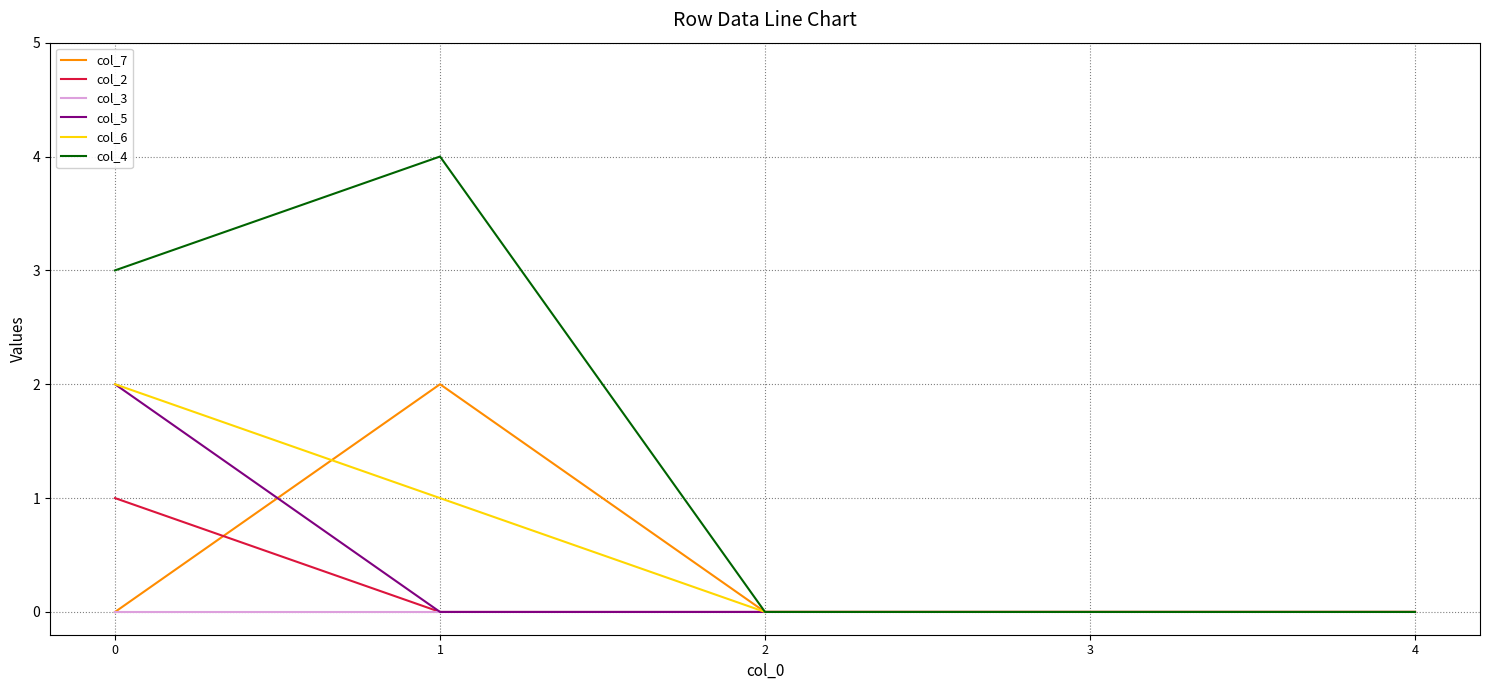

The col_4 series shows 0 at 2. True or false?

True